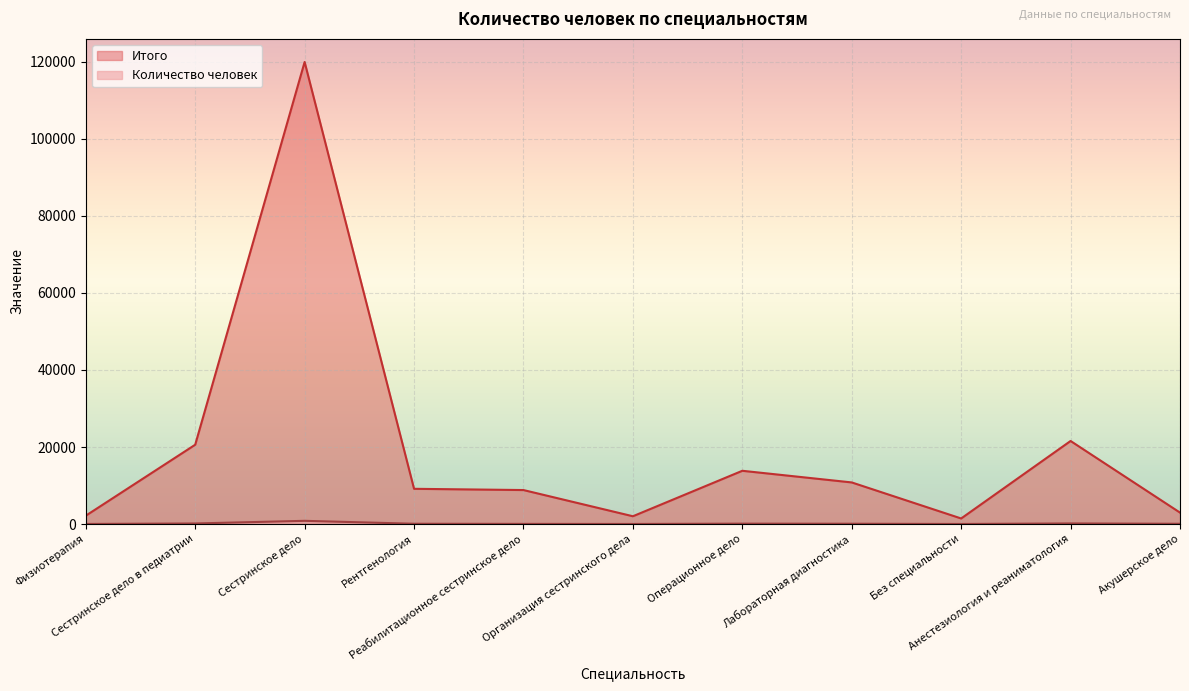

Which series changed the most between Физиотерапия and Анестезиология и реаниматология?

Итого